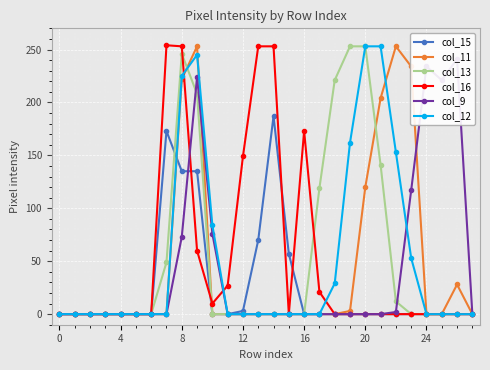

What is the label of the 10th point from the left?

9